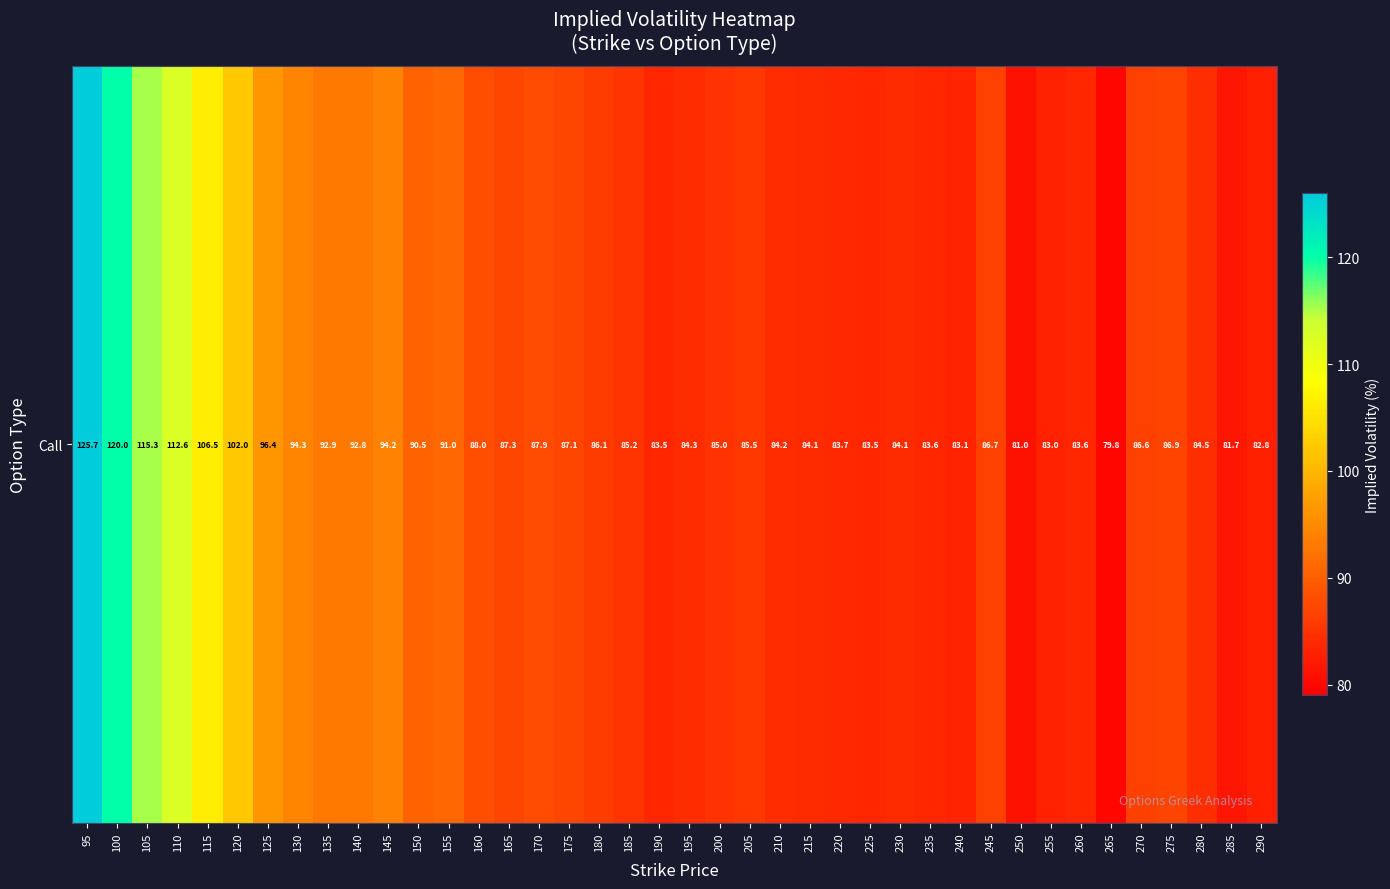

Is it true that the value at 230 is 116.0?

False